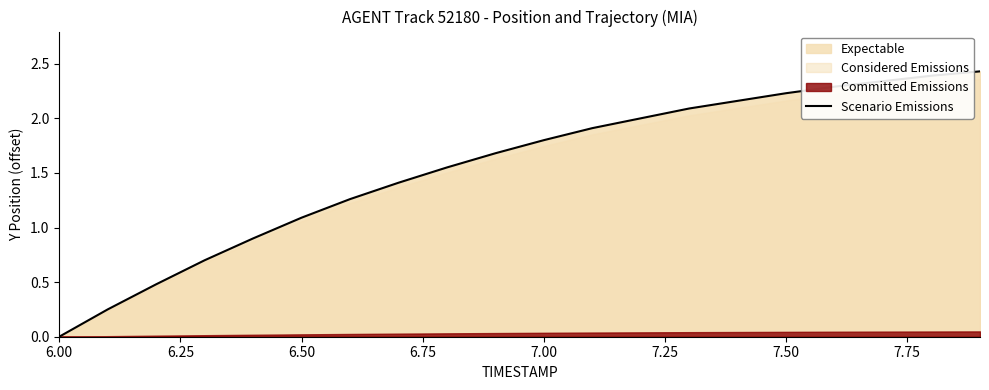

What is the difference between the maximum and minimum values?

2.4